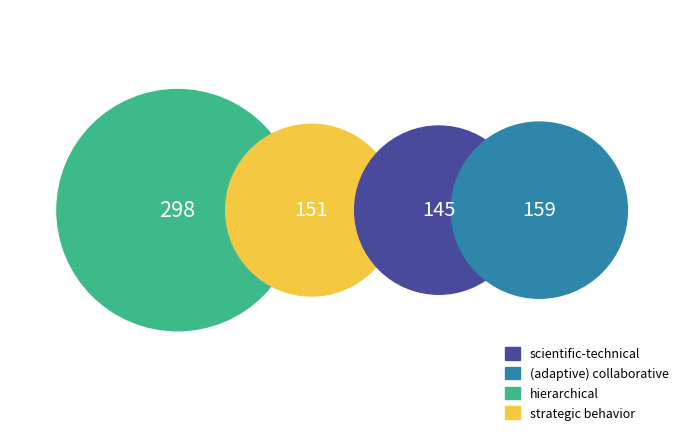

Is there any slice that represents more than half of the pie?

No